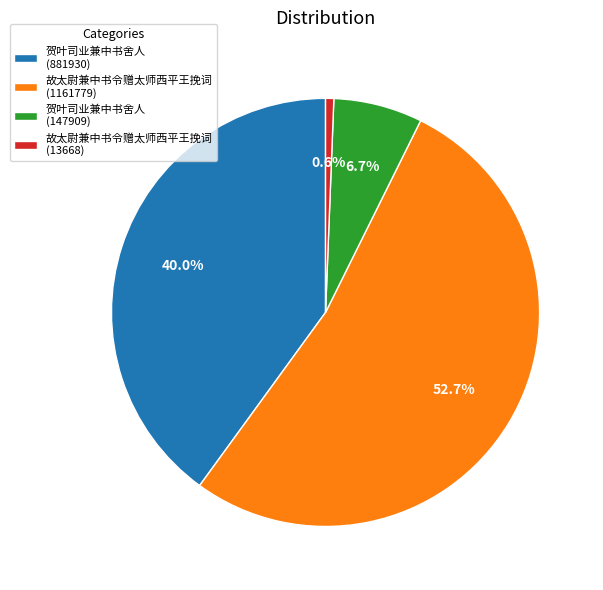

Is there any slice that represents more than half of the pie?

Yes